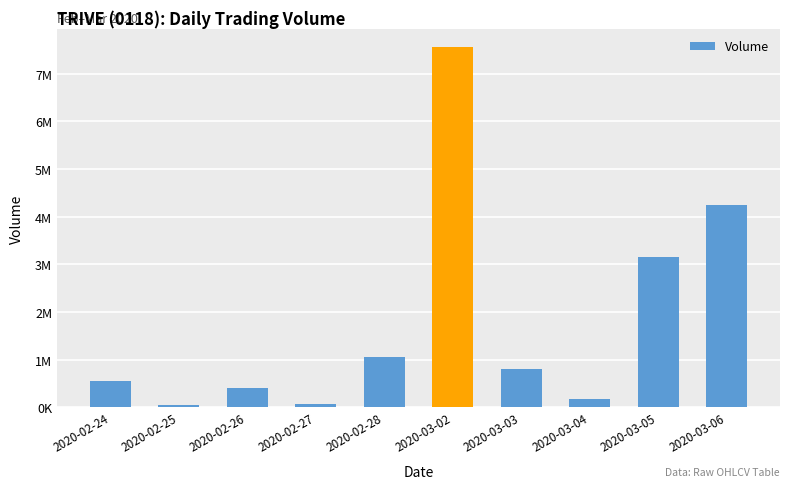

Is it true that the value at 2020-02-25 is 89349?

False